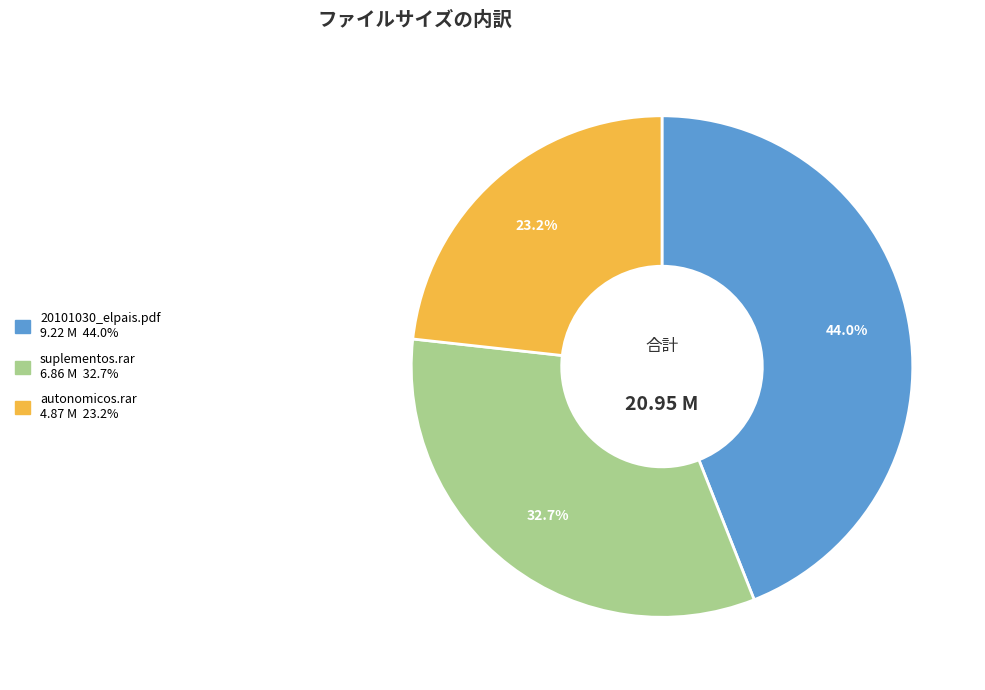

The autonomicos.rar slice represents 9% of the pie. True or false?

False